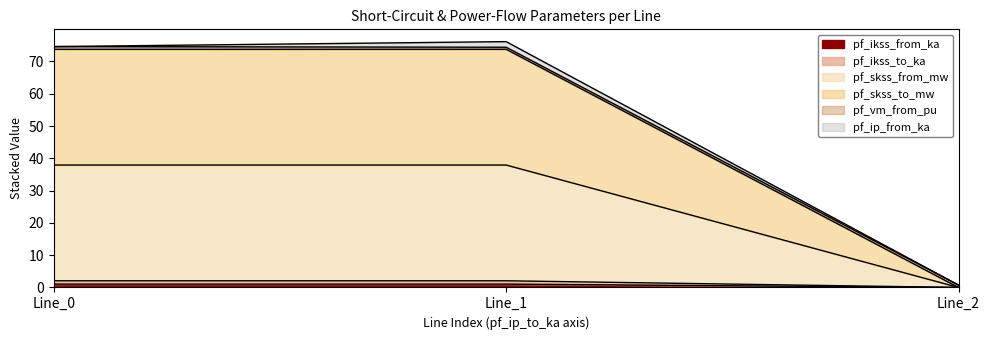

Which series has the largest total across all categories?

pf_skss_to_mw